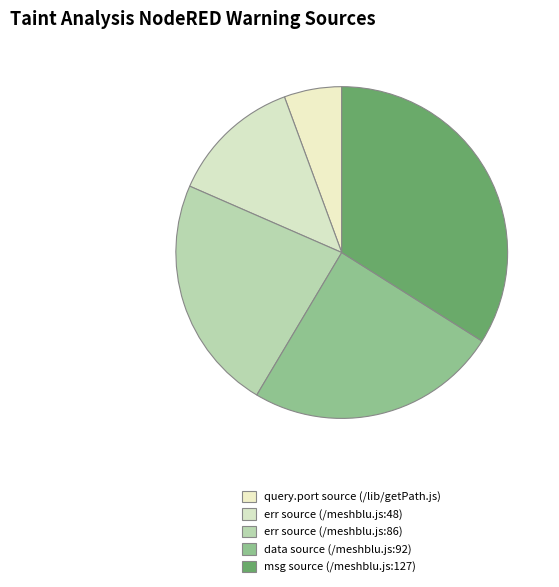

To the nearest percent, what is the difference between the largest and smallest slice percentages?

28%